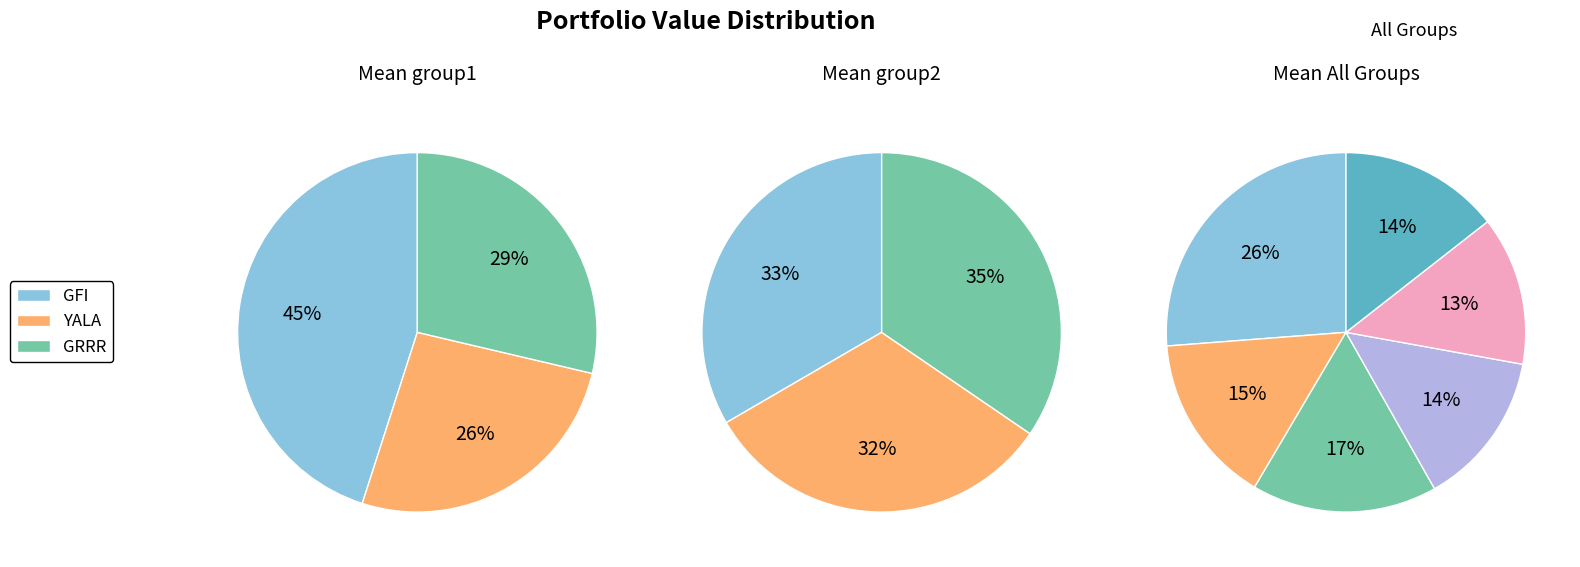

True or false: bank accounts for 12% of the total.

False